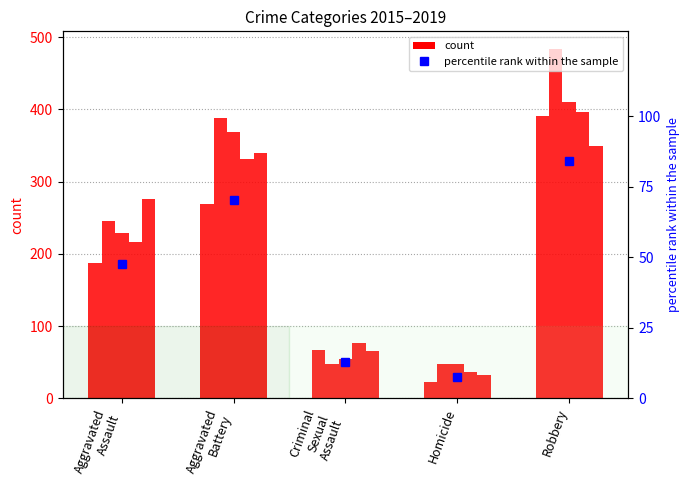

What is the maximum value shown in the chart?

84.0